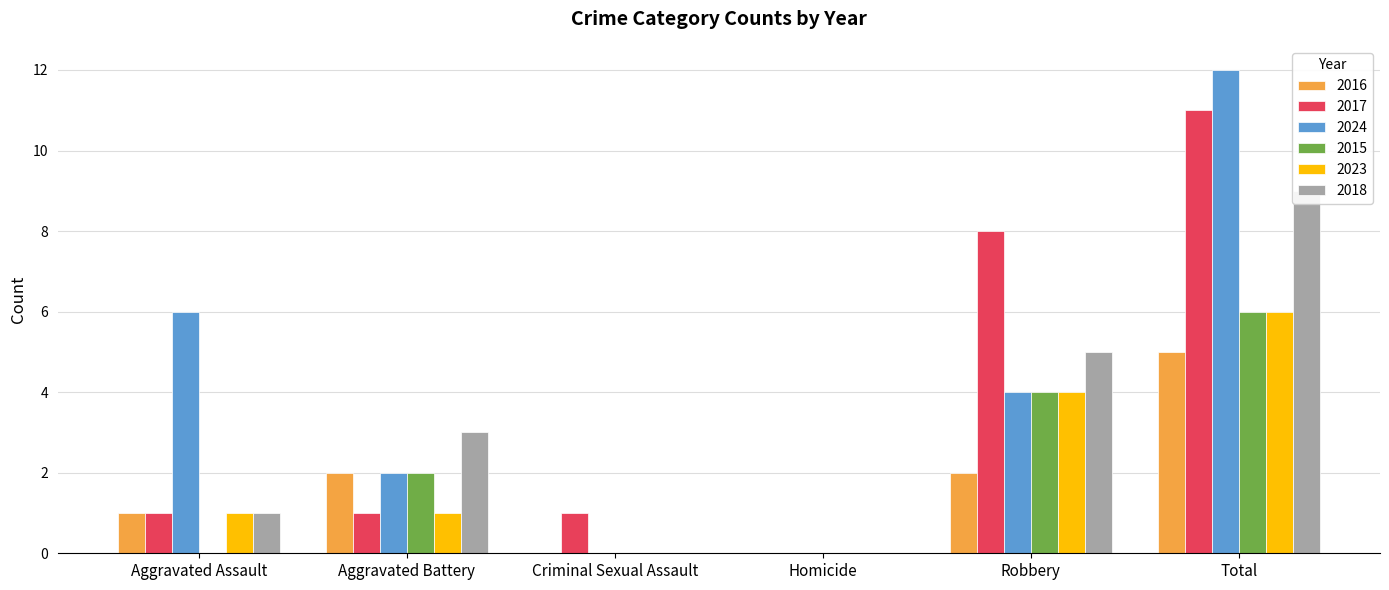

Which series has the largest total across all categories?

2024